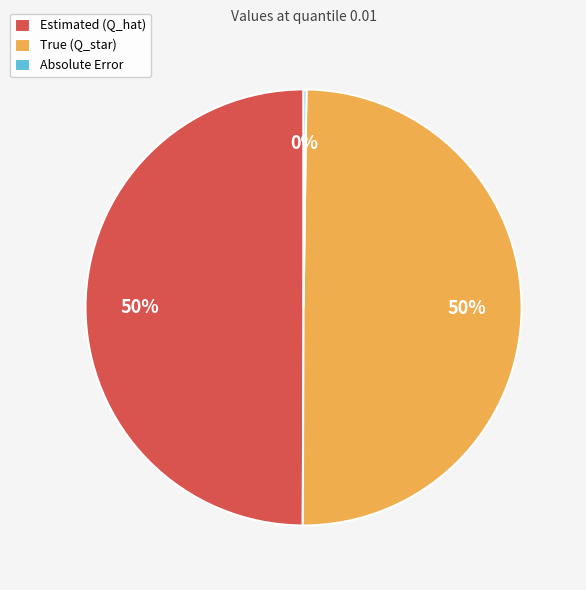

To the nearest percent, what is the average slice percentage?

33%